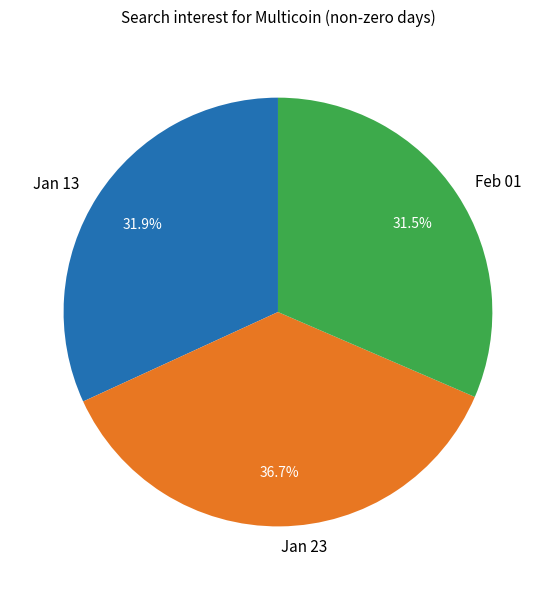

What is the ratio of the value at Feb 01 to the value at Jan 23?

0.9